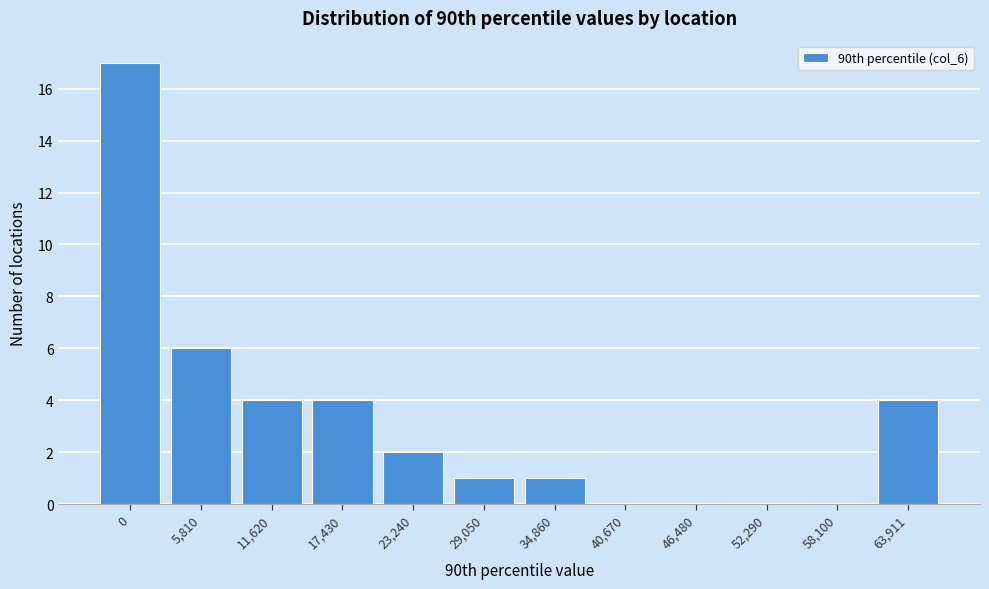

Reading left to right, transcribe all the data shown in this chart.

0=17	5,810=6	11,620=4	17,430=4	23,240=2	29,050=1	34,860=1	40,670=0	46,480=0	52,290=0	58,100=0	63,911=4